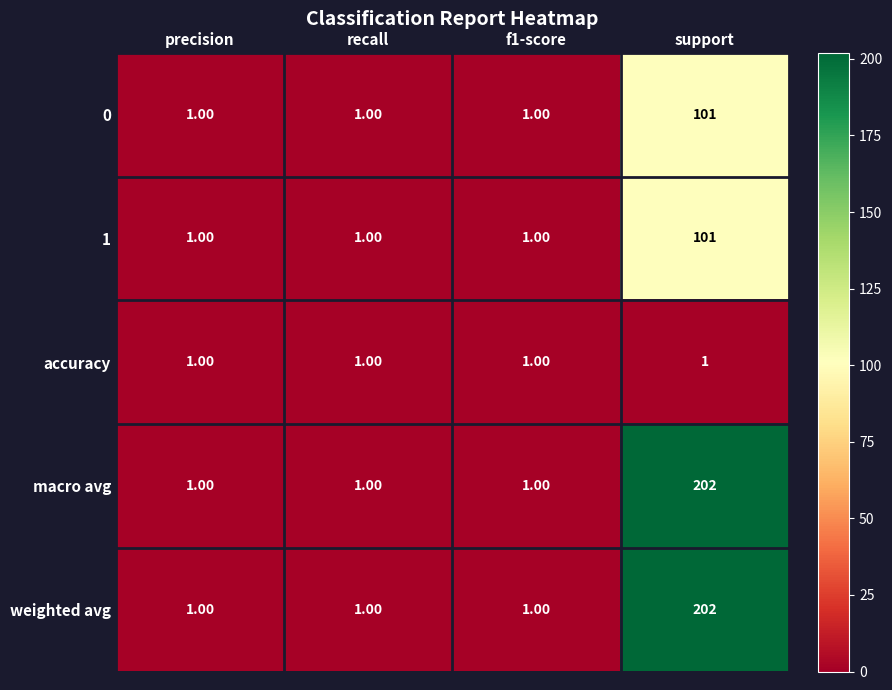

Which category has the highest value in the weighted avg series?

support